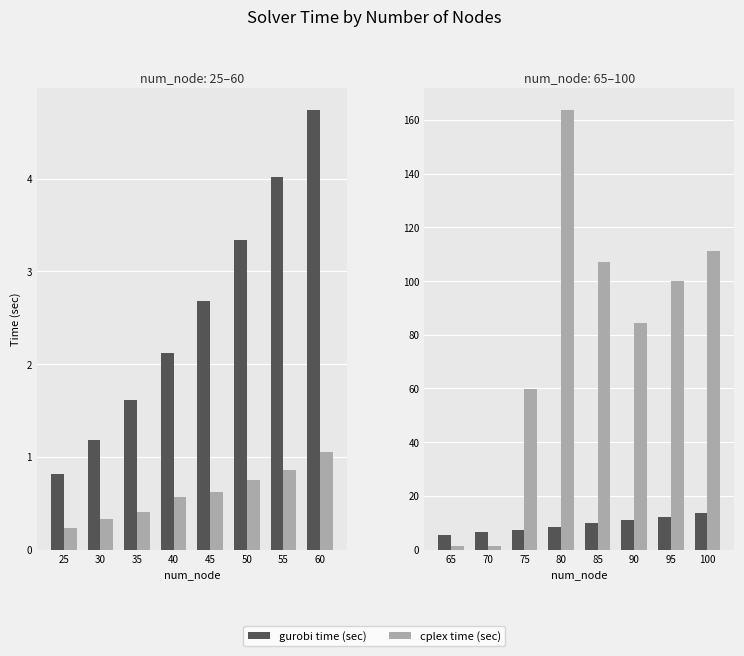

What is the sum of all cplex time (sec) values?

629.3